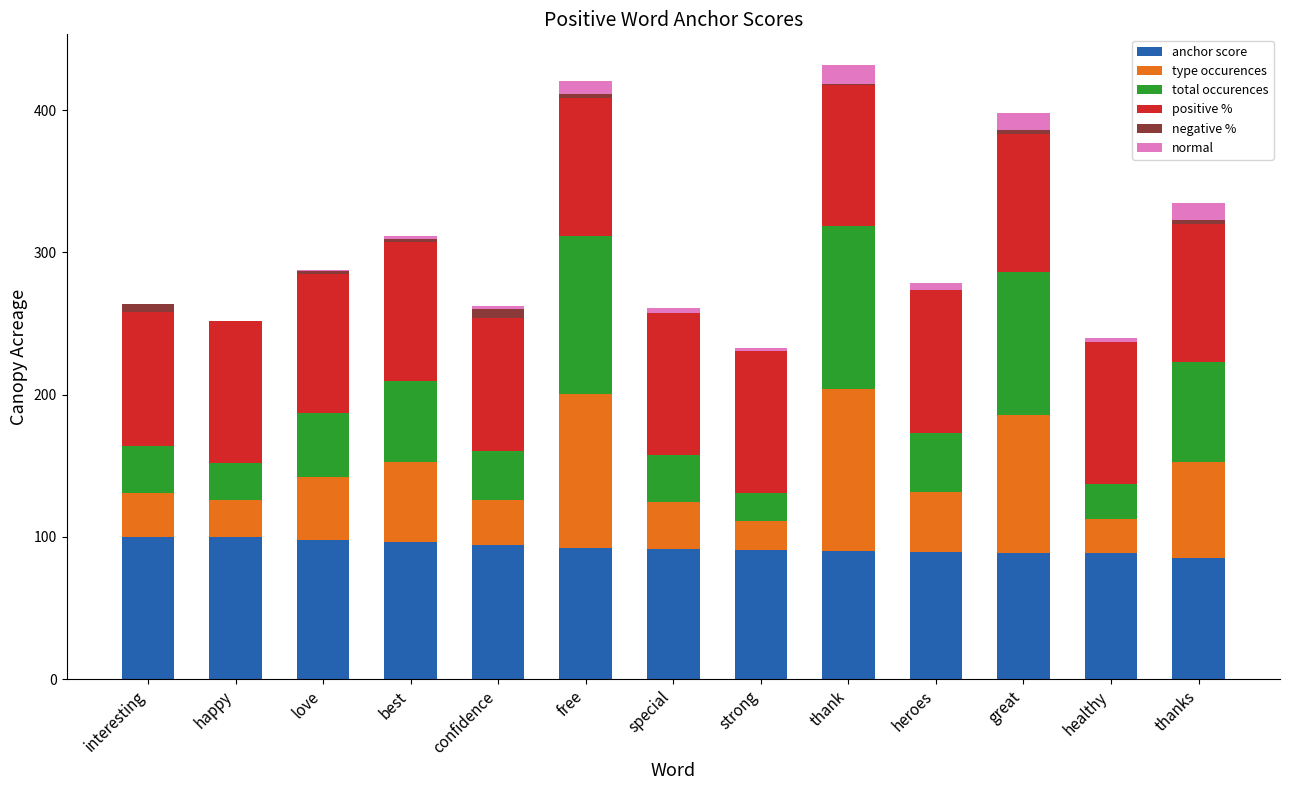

What is the maximum value for anchor score?

100.0